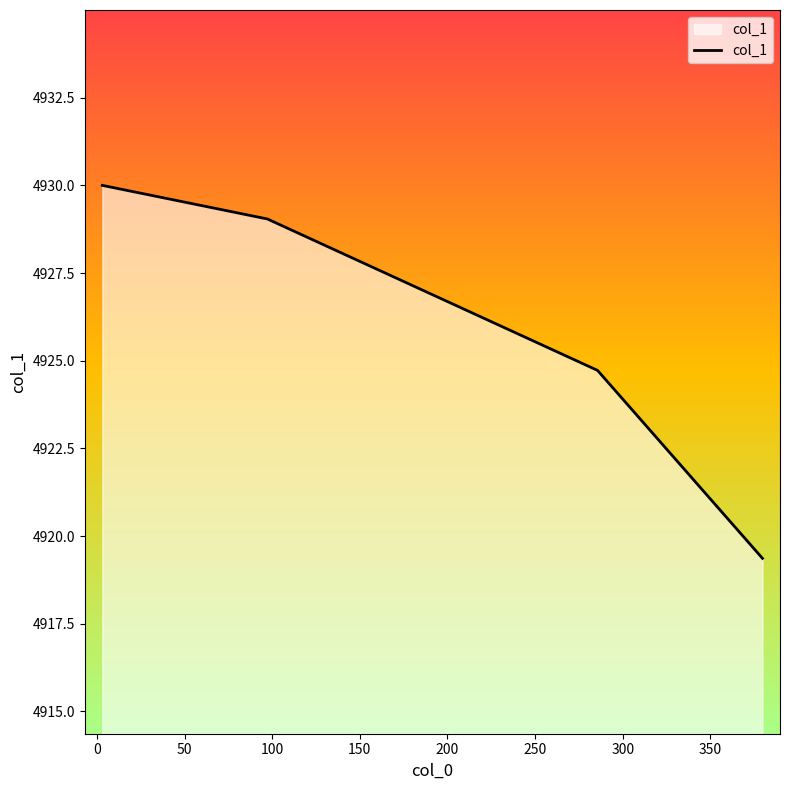

What is the smallest value displayed?

4919.4